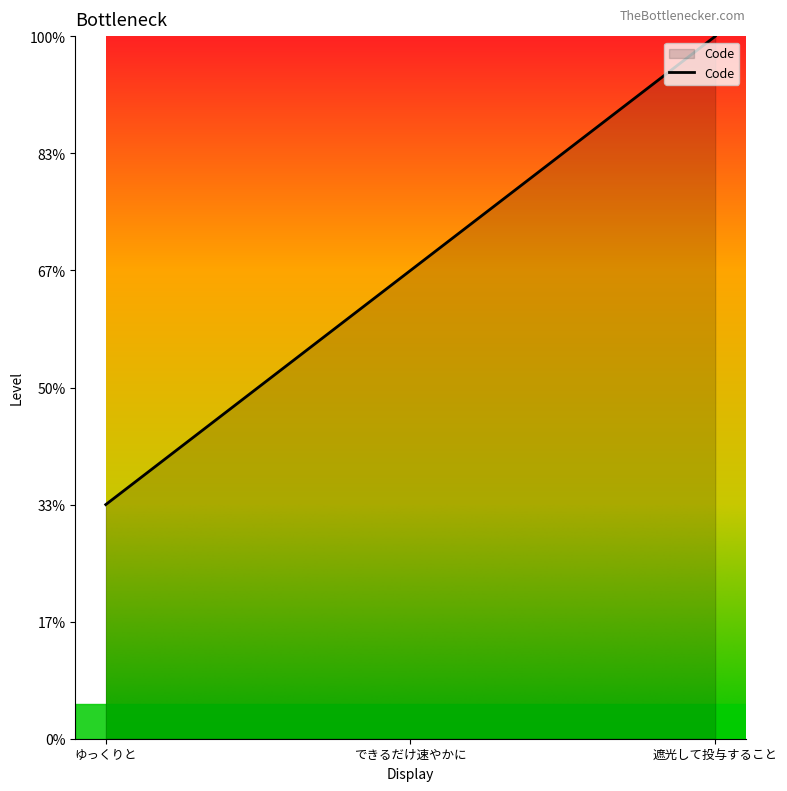

Does the chart display data point markers on the line(s)?

No